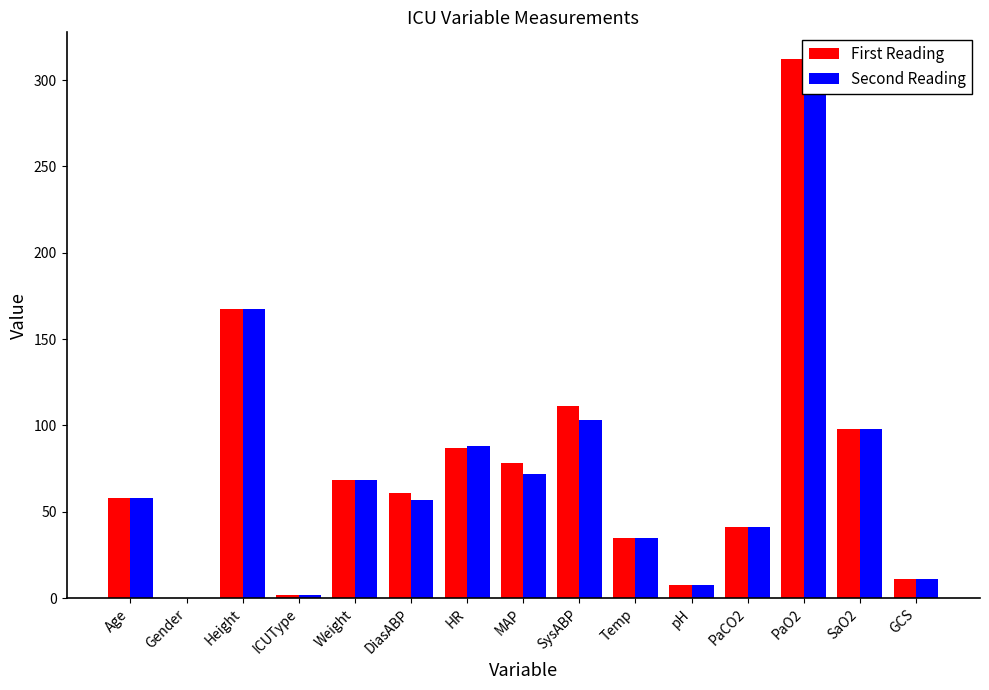

List the labels in order of Second Reading value, largest first.

PaO2, Height, SysABP, SaO2, HR, MAP, Weight, Age, DiasABP, PaCO2, Temp, GCS, pH, ICUType, Gender